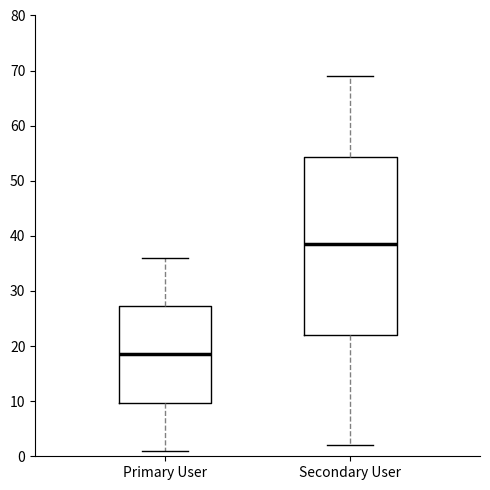

Reading left to right, transcribe this box plot: for each box, give where its median line is, the range the box spans, and where its two whiskers end, as read against the y-axis. The values are not printed on the chart, so give them approximately, as read against the axis.

Primary User: median 19, box 10 to 27, whiskers 1 to 36
Secondary User: median 39, box 22 to 54, whiskers 2 to 69